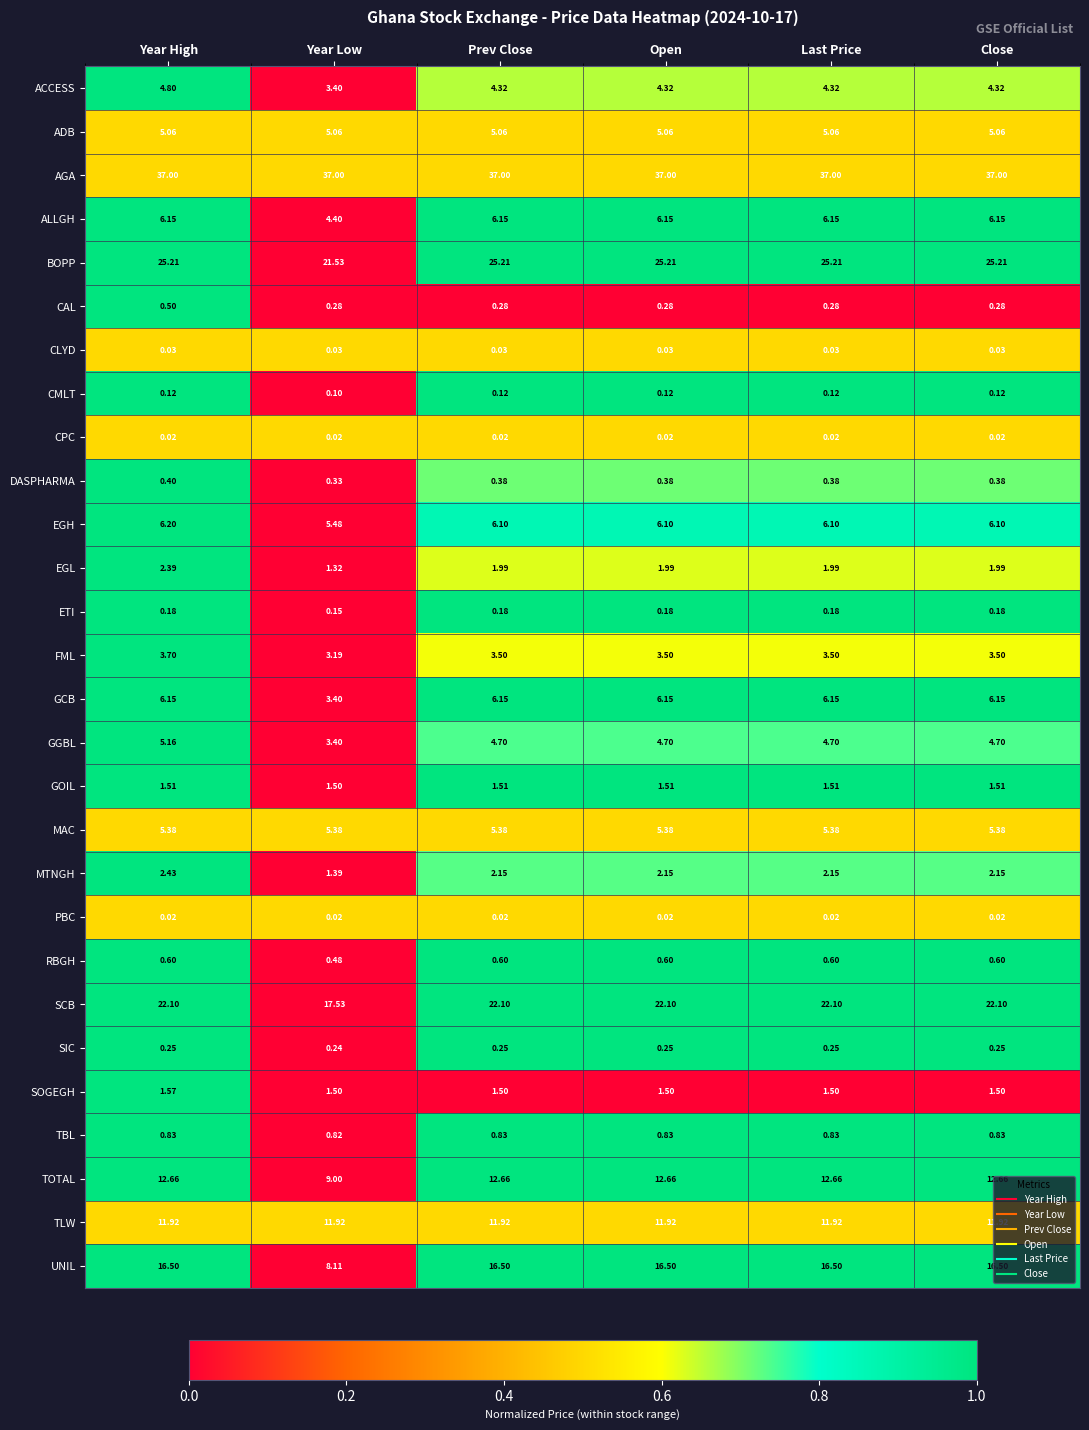

Is the value of GGBL at Last Price greater than the value of EGH at Year Low?

No